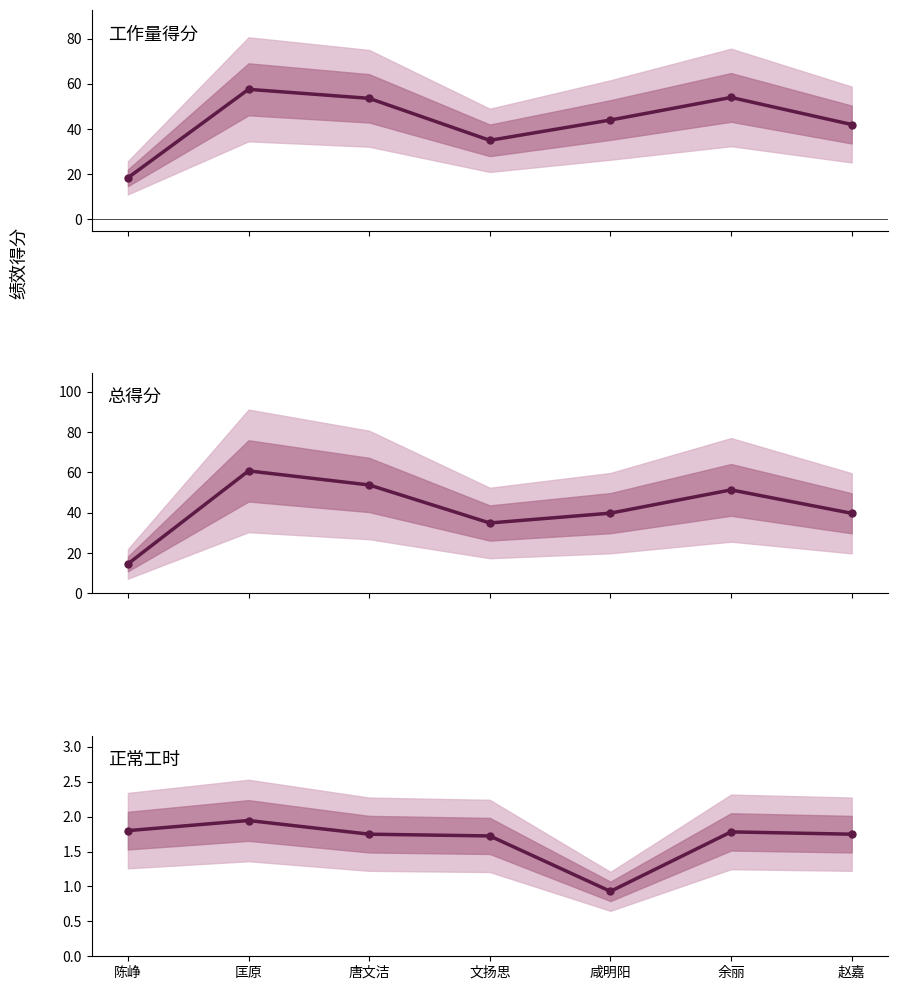

Where is 正常工时(百小时) nearest to the value 1?

咸明阳